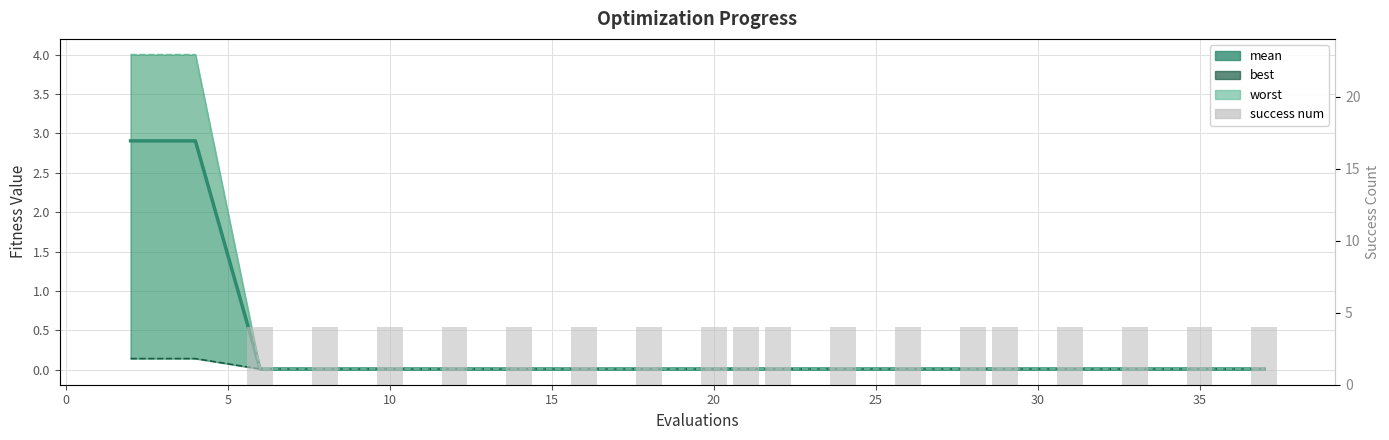

Is it true that best equals 0.0 at 14?

False